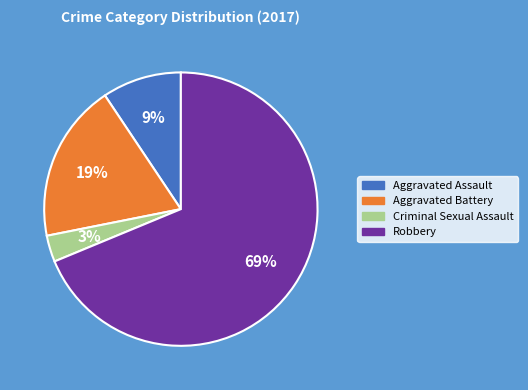

Count the number of slices in the pie.

4